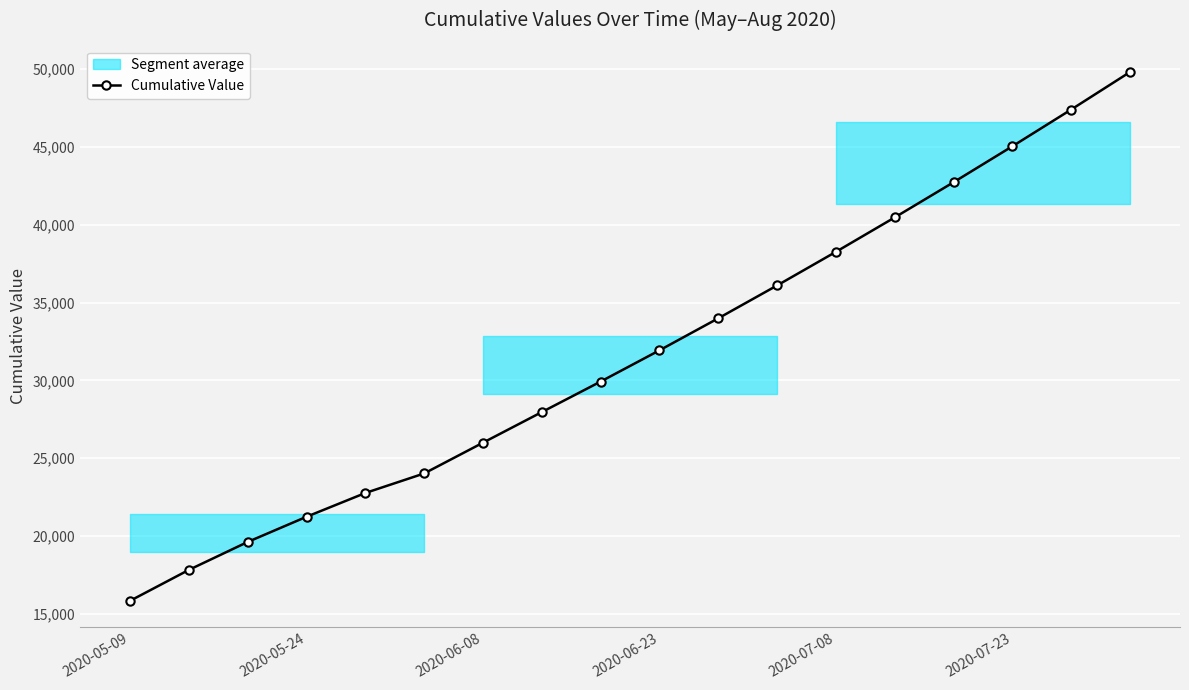

What is the smallest value displayed?

15842.6